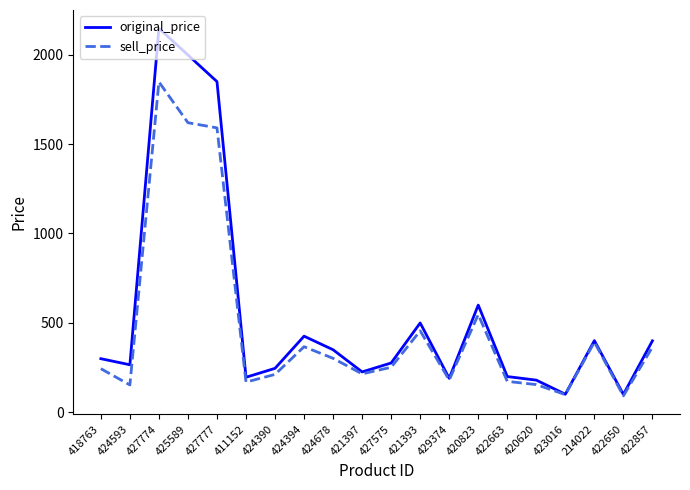

What is the highest value of the original_price series?

2148